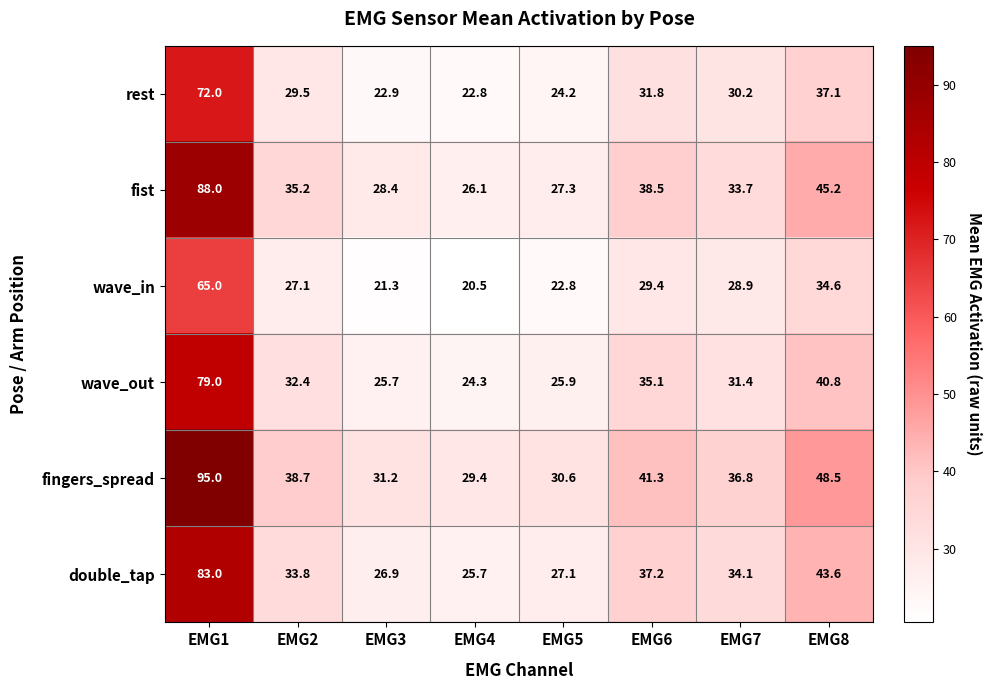

How many data points does each series have?

8